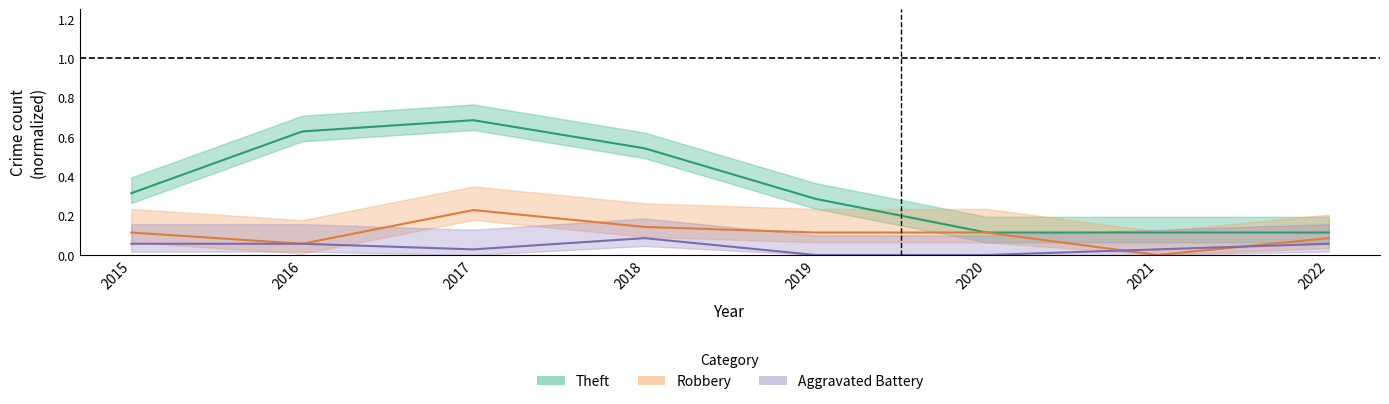

Between which two adjacent categories do Robbery and Aggravated Battery first intersect?

2020 and 2021